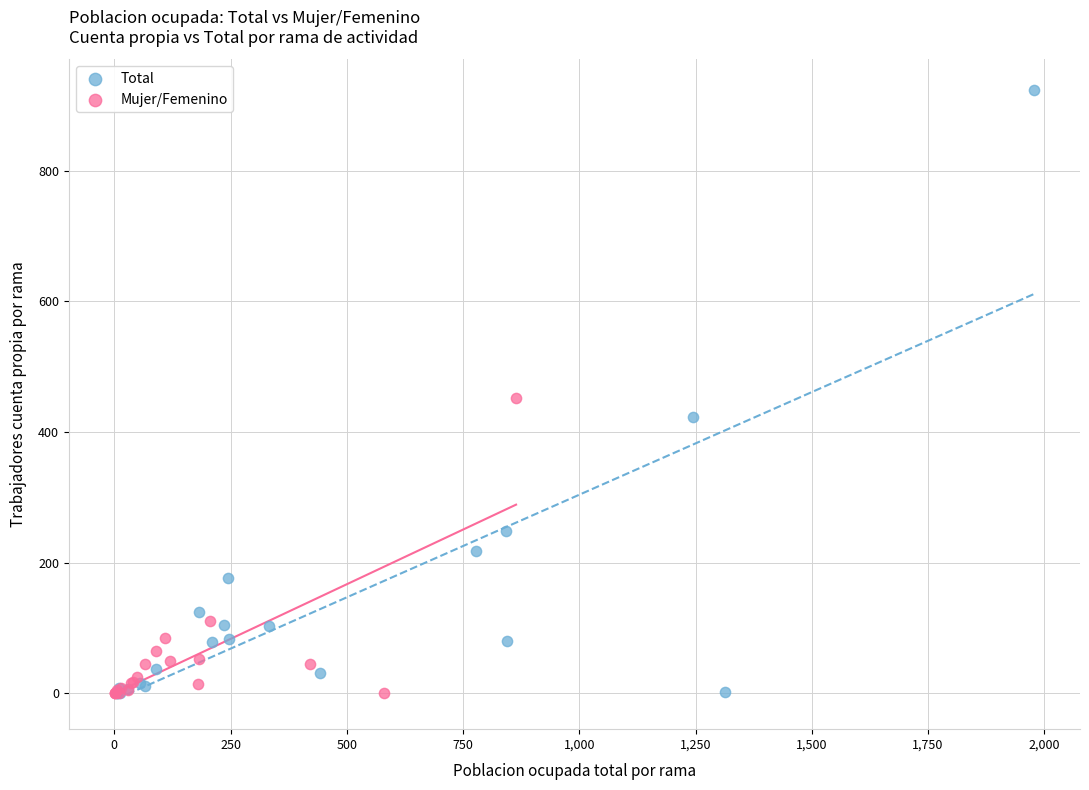

Which series has the widest spread of Y values?

Total